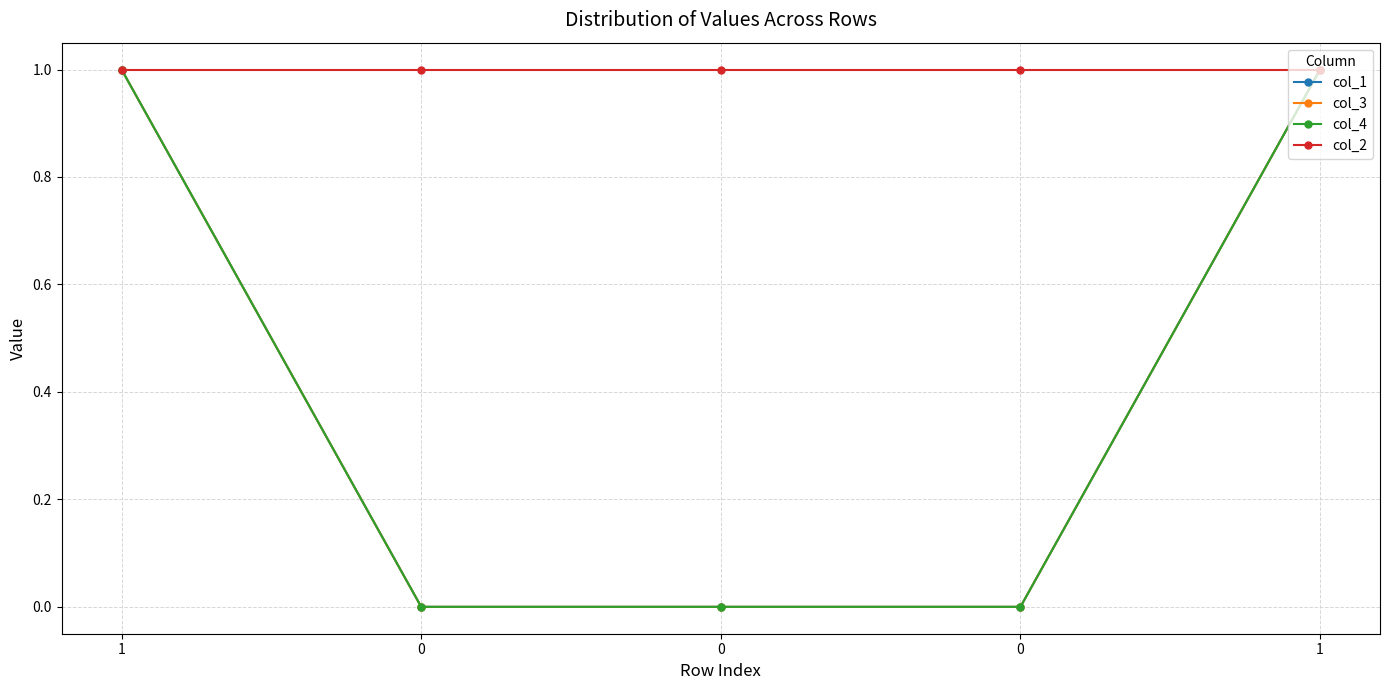

What is the difference between the highest and lowest values at 0?

1